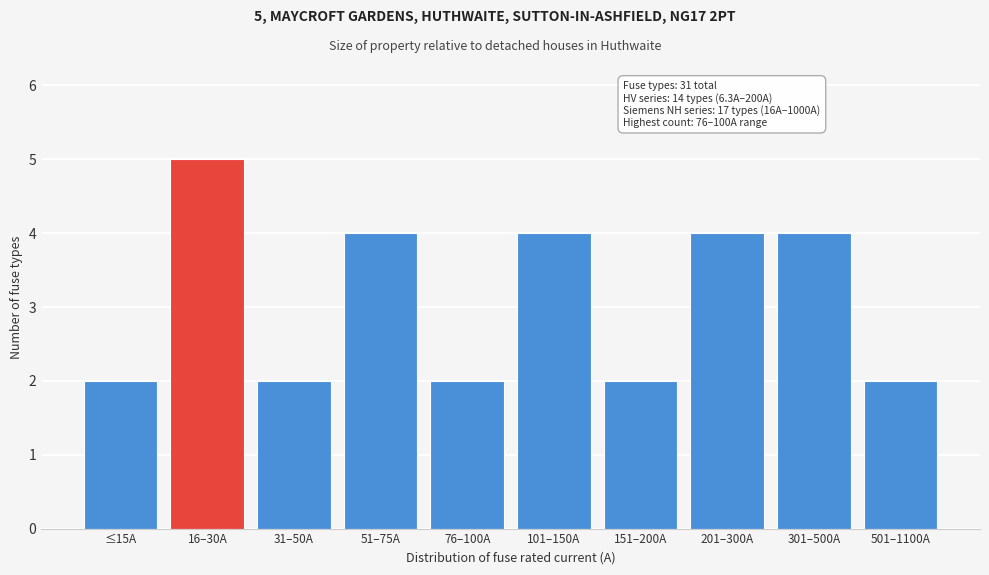

Reading left to right, extract all data points from this chart.

≤15A=2	16–30A=5	31–50A=2	51–75A=4	76–100A=2	101–150A=4	151–200A=2	201–300A=4	301–500A=4	501–1100A=2